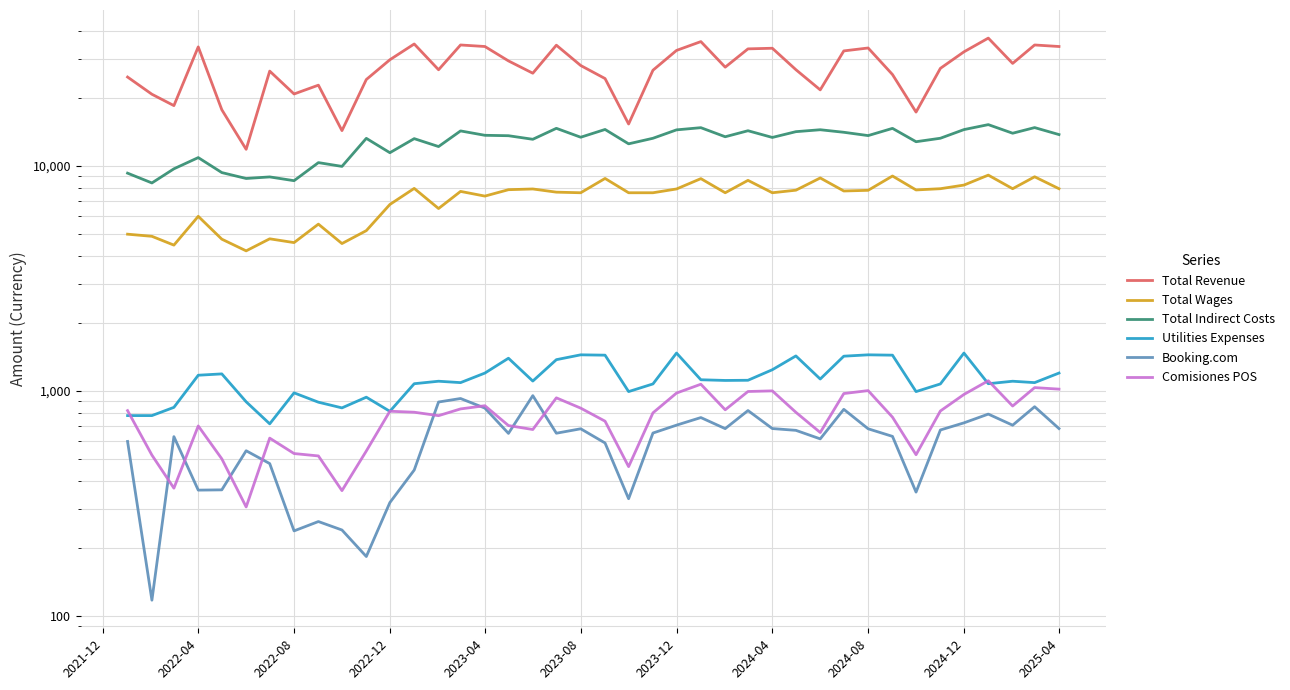

Is this an area chart (filled region under the line)?

No